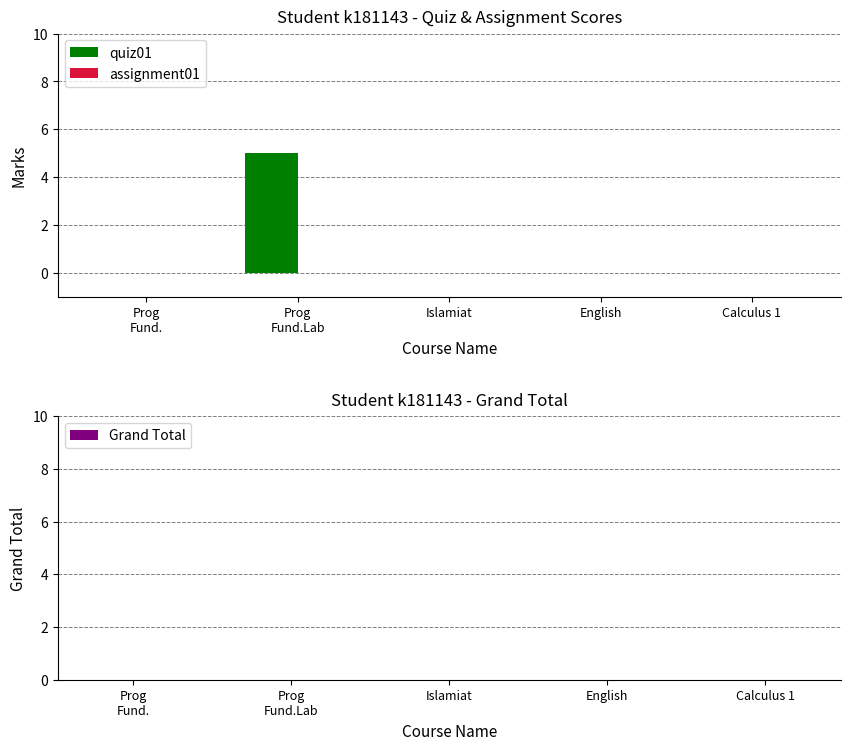

What is the maximum value shown in the chart?

5